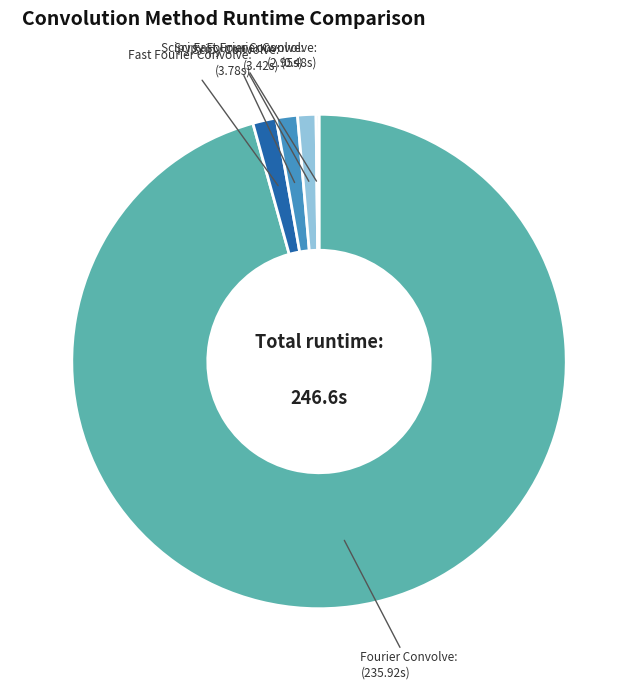

Approximately how many times larger is the value at Fourier Convolve: compared to Scipy Fourier Convolve:?

79.9